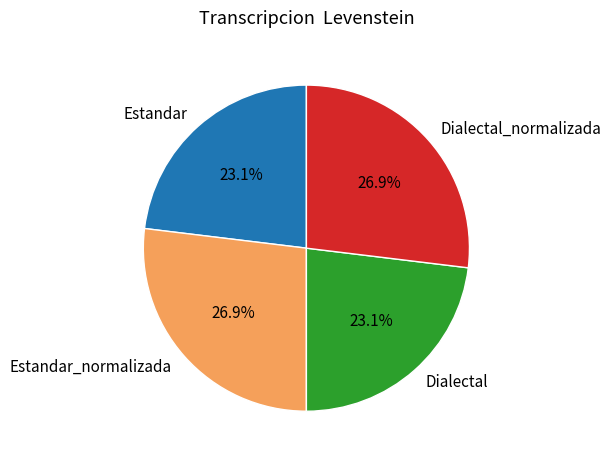

To the nearest percent, what is the average slice percentage?

25%